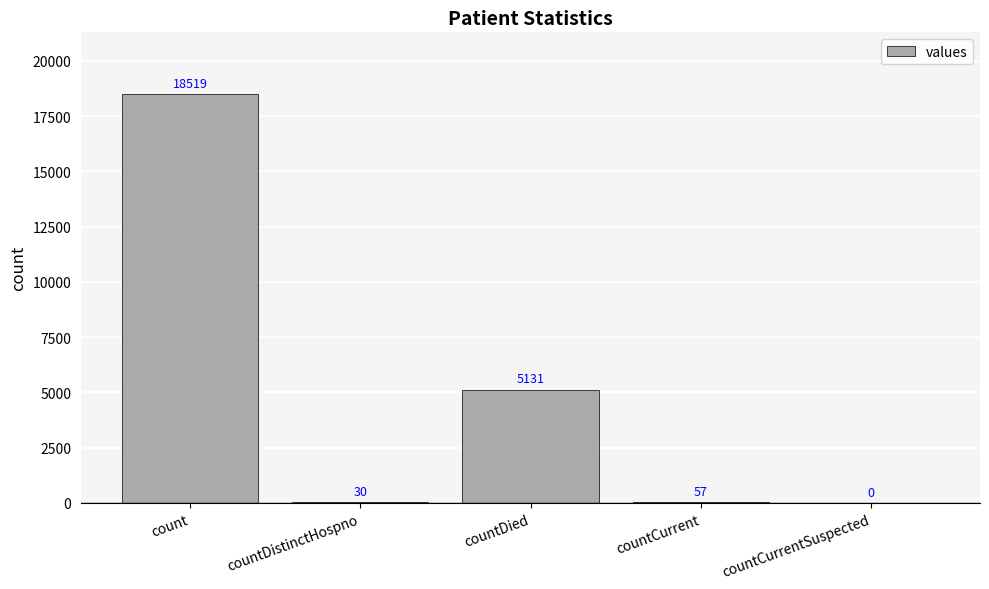

Are the bars horizontal?

No